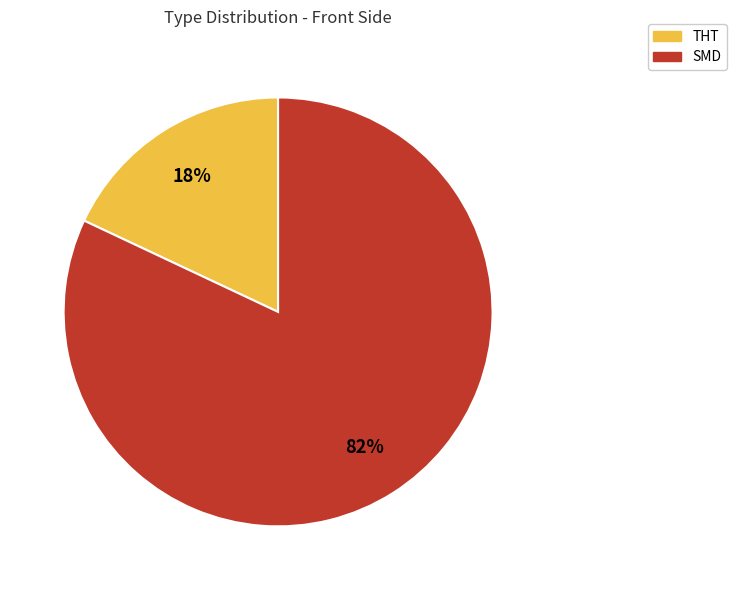

Count the number of slices in the pie.

2